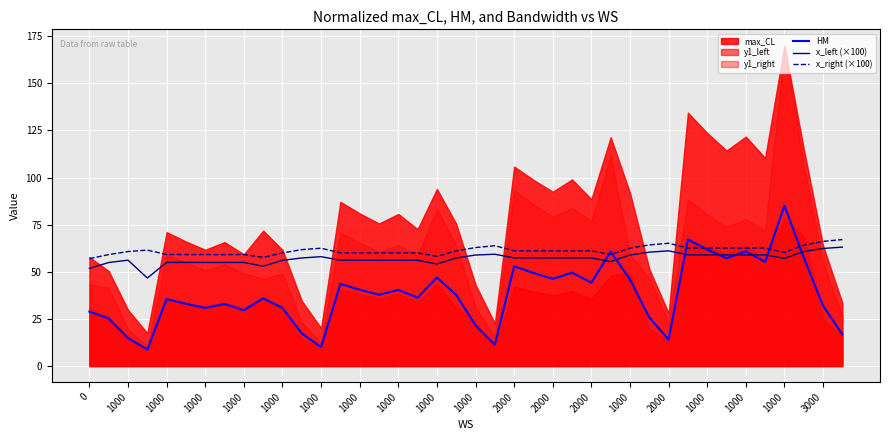

True or false: x_left (×100) and HM intersect in this chart.

True